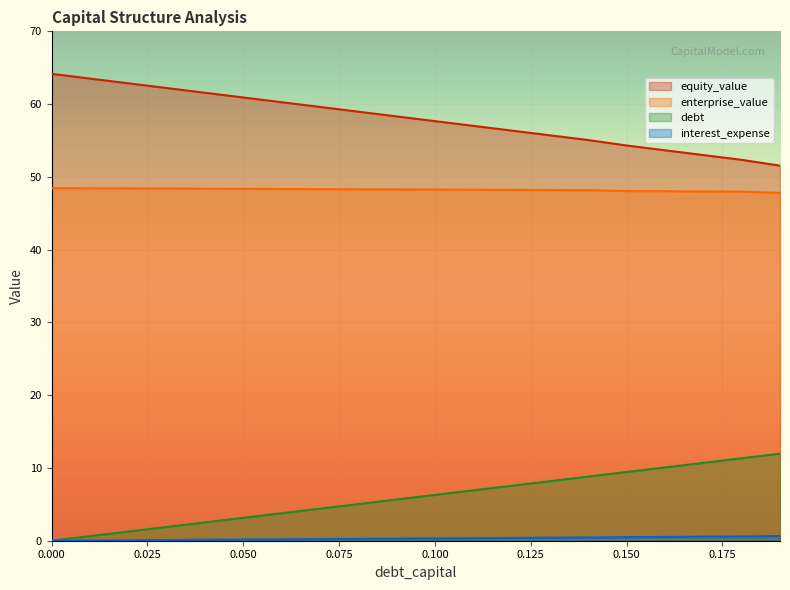

What value does the debt series have at 0.04?

2.5